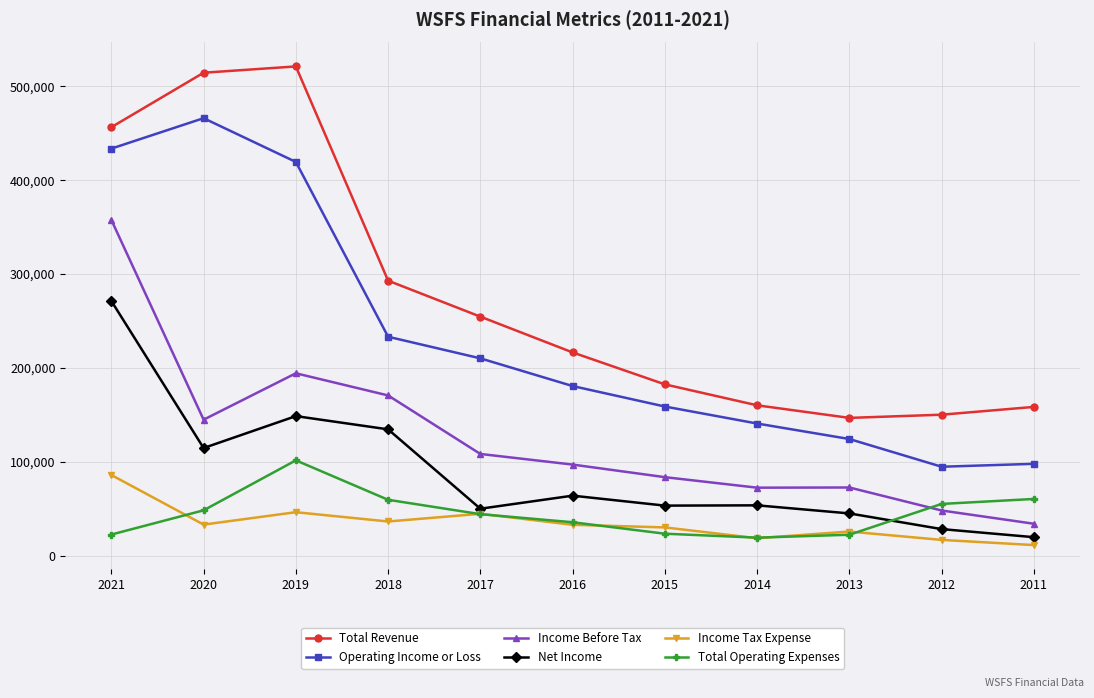

Which series has the largest total across all categories?

Total Revenue